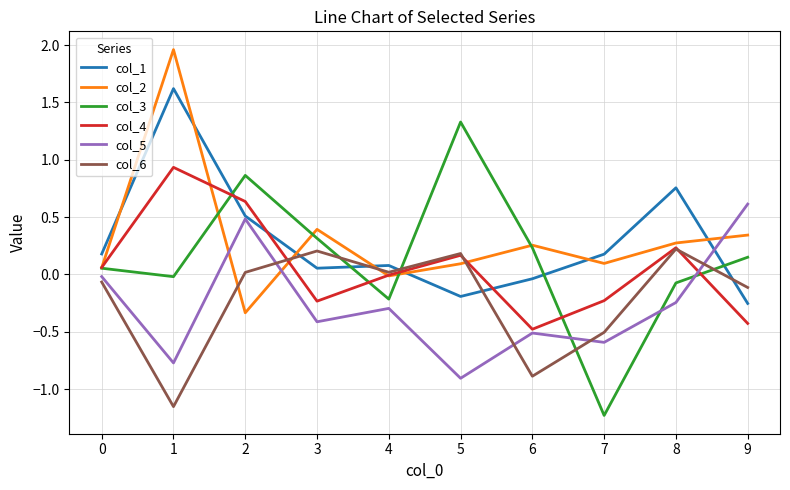

Which series has the widest spread of values?

col_3